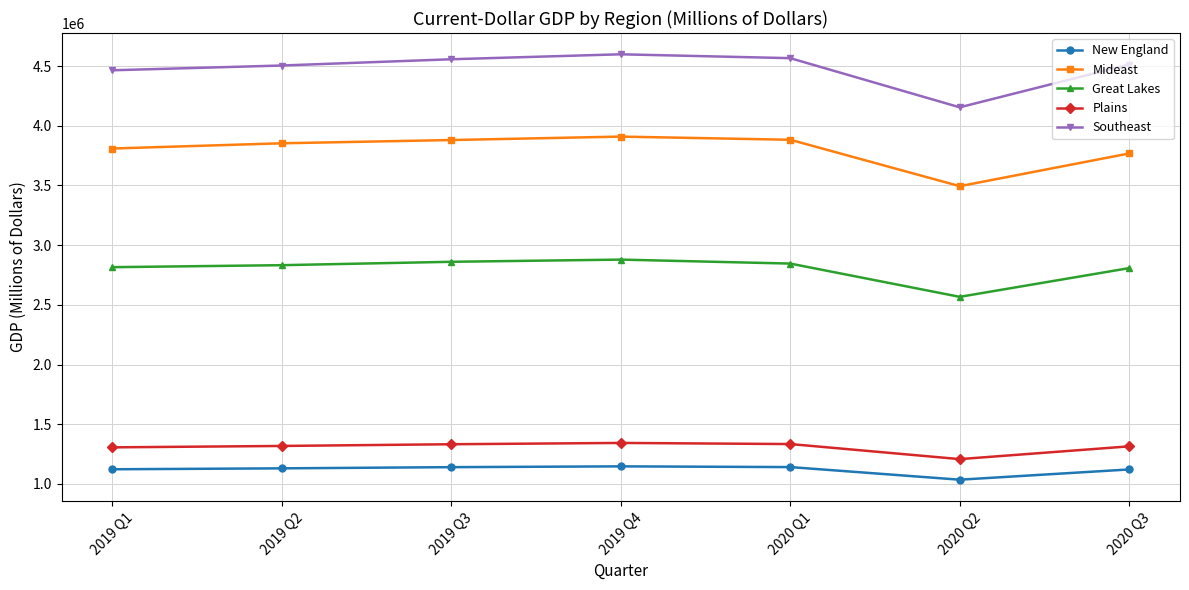

Is the value of Plains at 2020 Q1 greater than the value of Mideast at 2019 Q2?

No